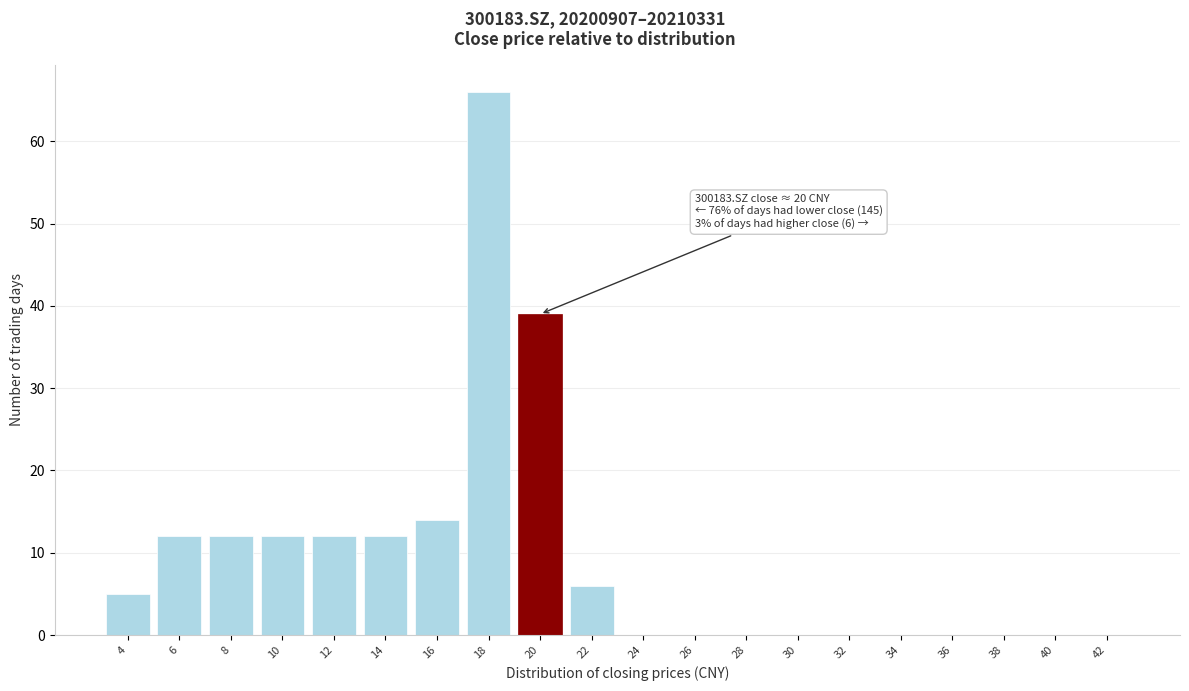

Reading left to right, list all the values displayed in this chart.

4=5	6=12	8=12	10=12	12=12	14=12	16=14	18=66	20=39	22=6	24=0	26=0	28=0	30=0	32=0	34=0	36=0	38=0	40=0	42=0